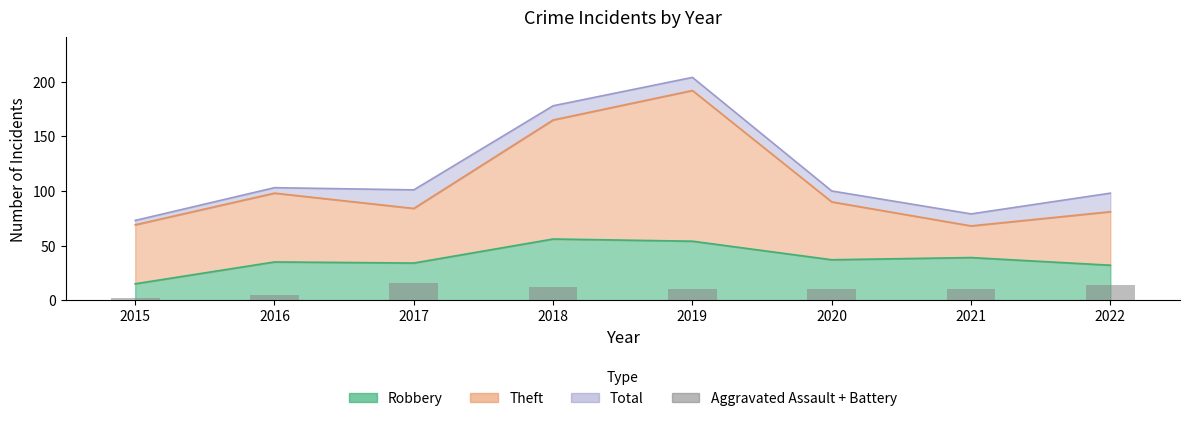

The value at 2015 is 2. True or false?

True